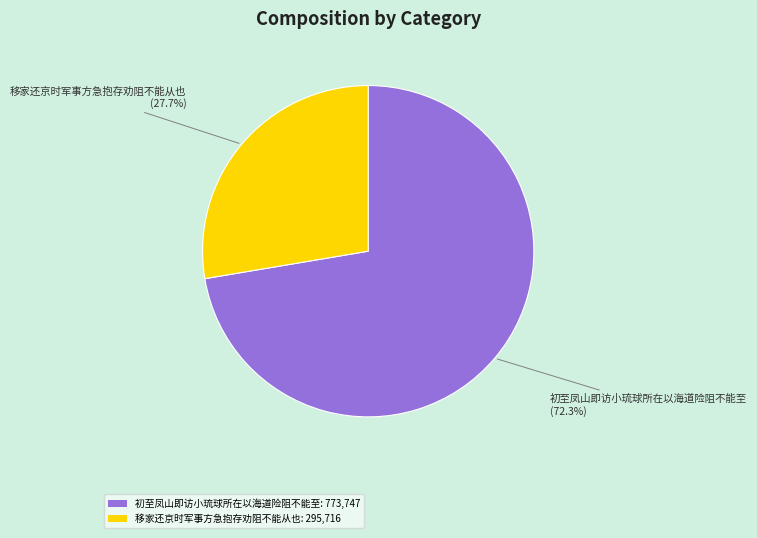

To the nearest percent, what percentage of the pie is 移家还京时军事方急抱存劝阻不能从也?

28%